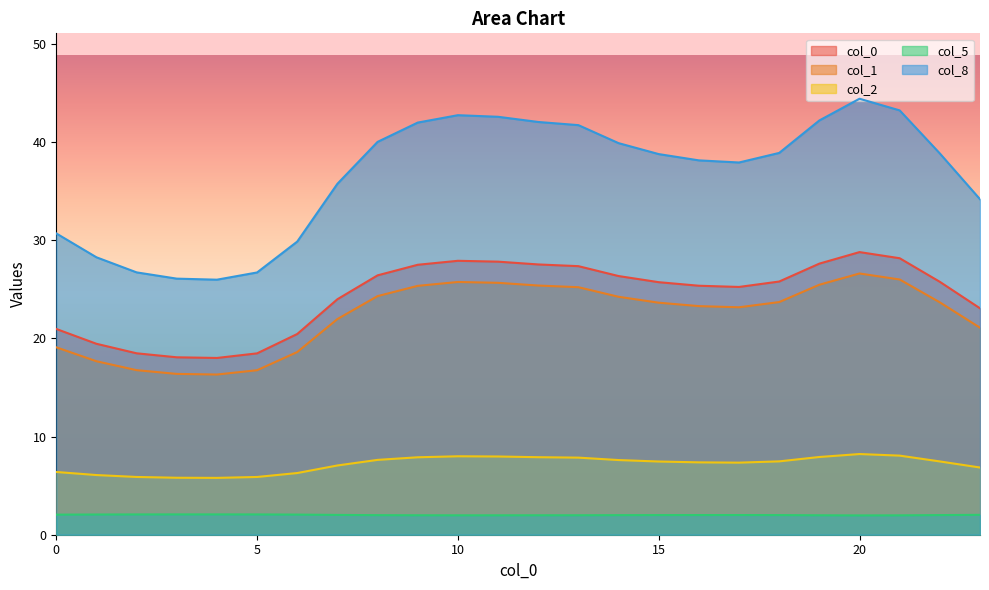

True or false: 1 has a value of 33.6 at 14.

False